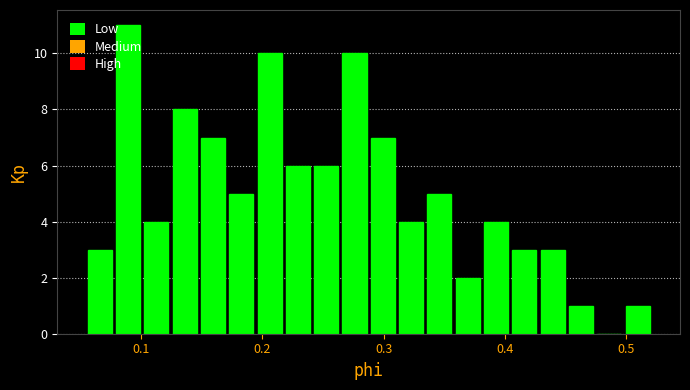

Read against the x-axis, roughly where is the centre of the tallest bar?

0.09